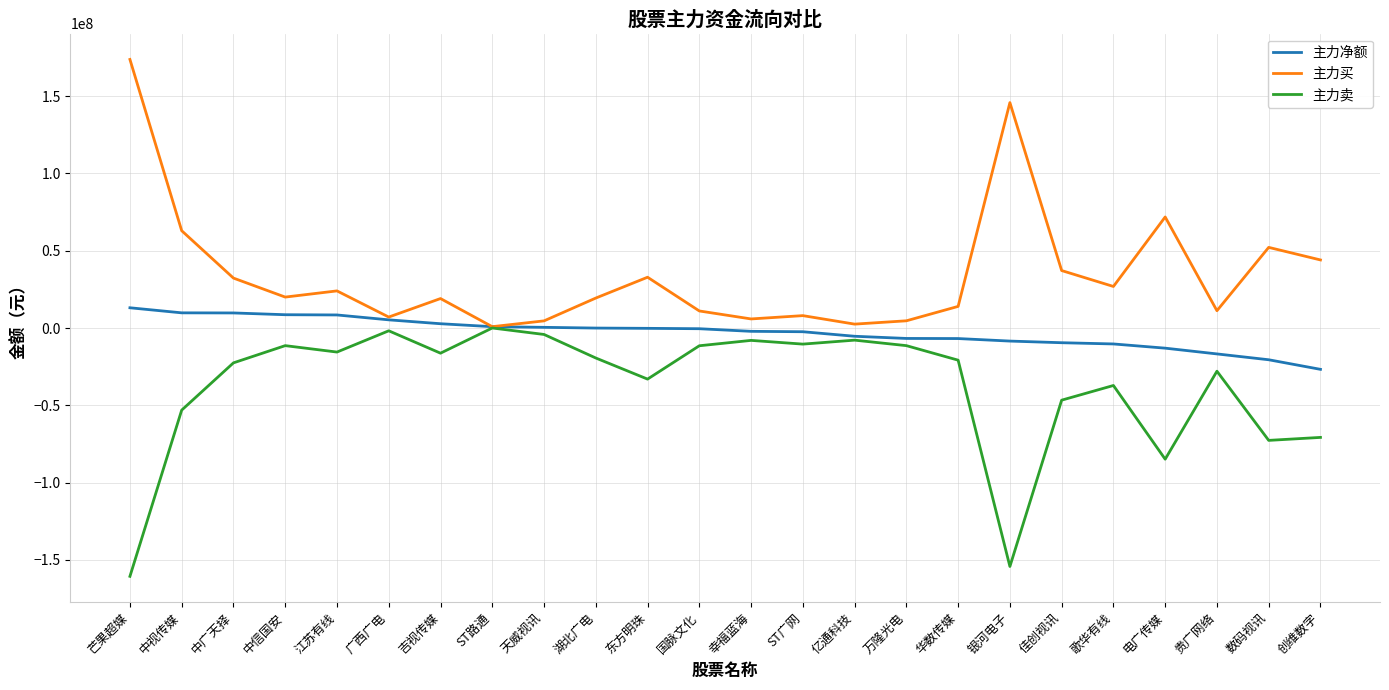

What is the approximate value of 主力卖 at 佳创视讯?

-46687309